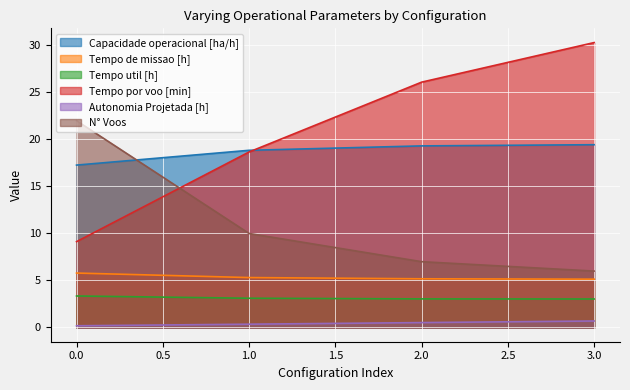

What is the maximum value shown in the chart?

30.3